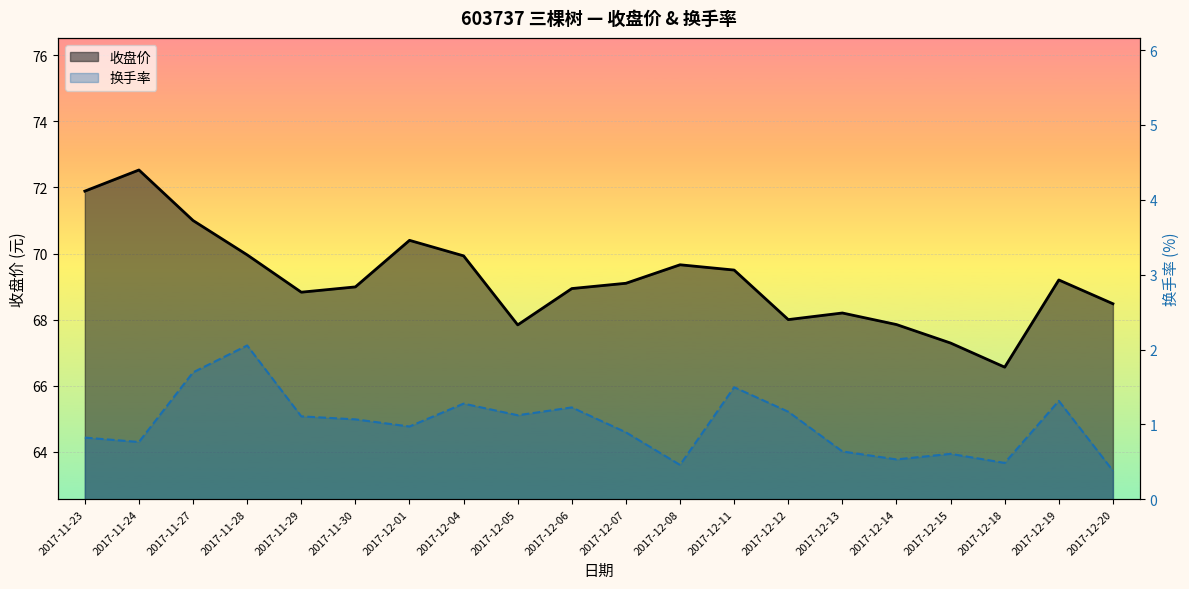

What are all the series names shown in the legend?

收盘价, 换手率